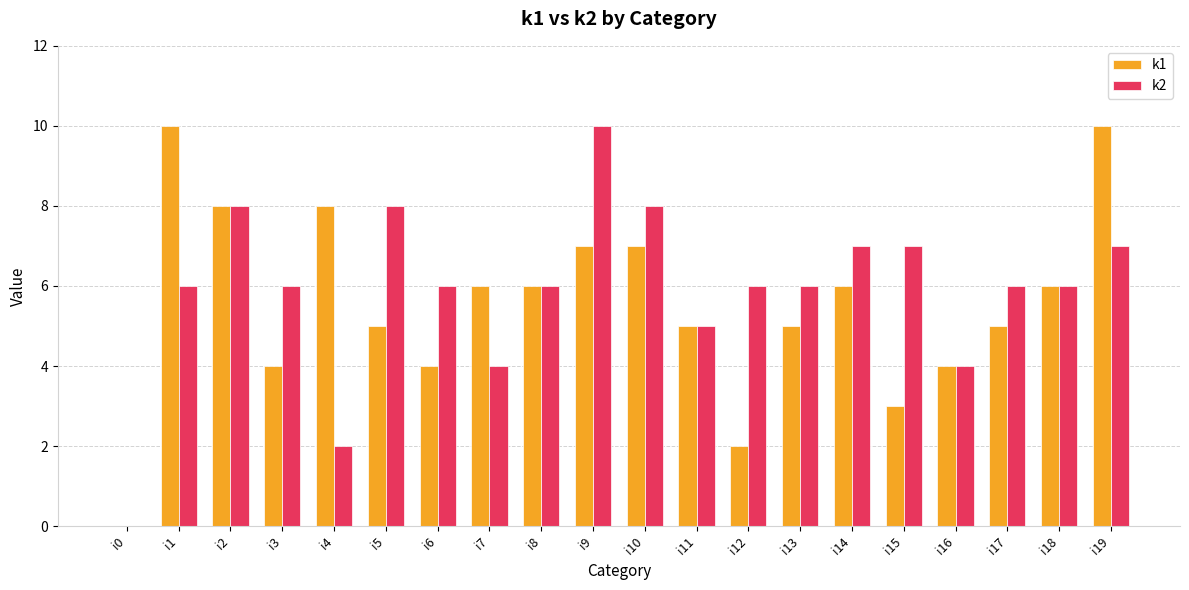

How many positive values does the k1 series have?

19